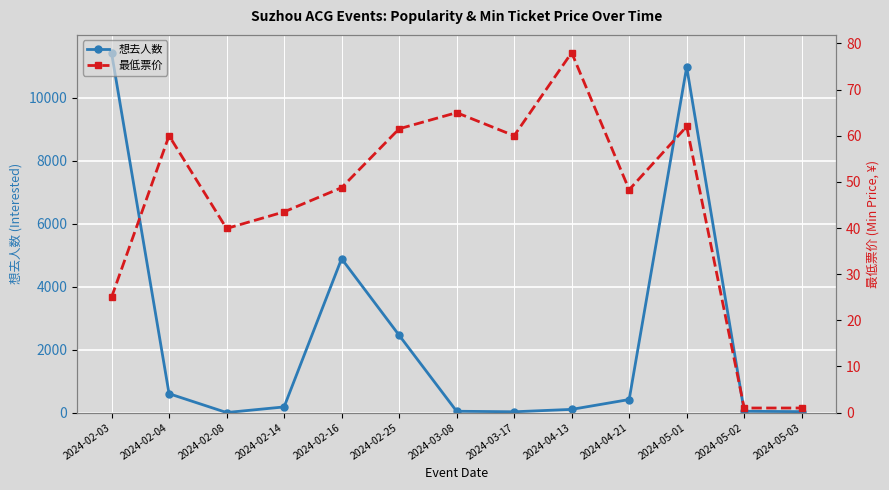

What is the sum of the 最低票价 values at 2024-04-21 and 2024-02-08?

88.2